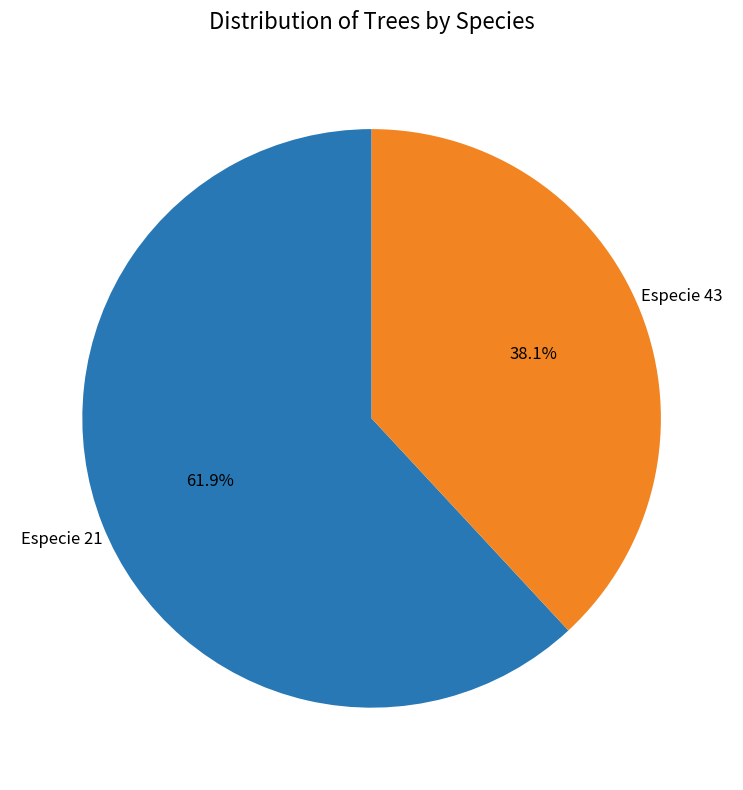

How many slices are in this pie chart?

2